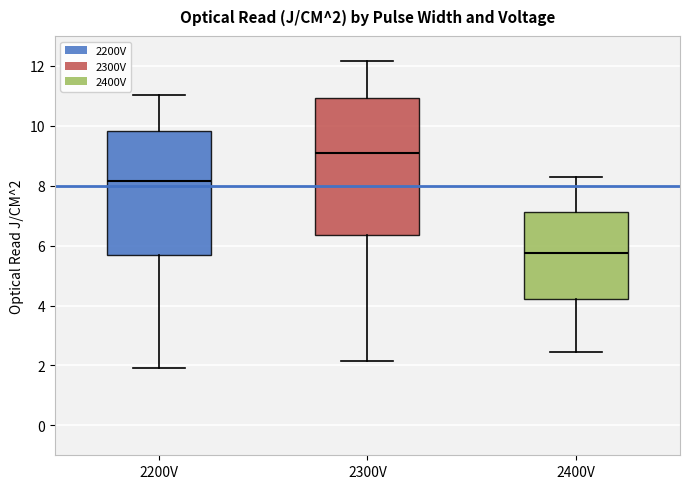

Comparing the boxes themselves (not the whiskers), which one is the tallest?

2300V